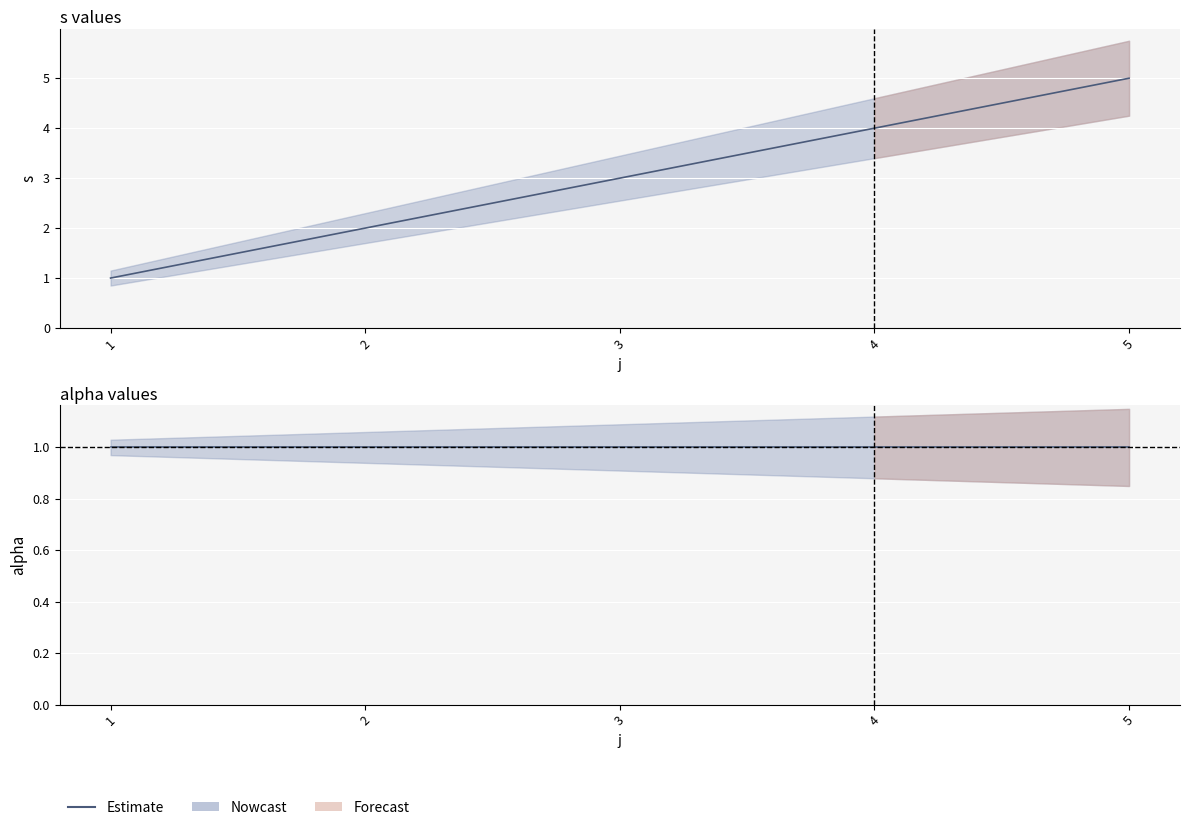

Reading right to left, what are all the values shown in this chart?

5	4	3	2	1